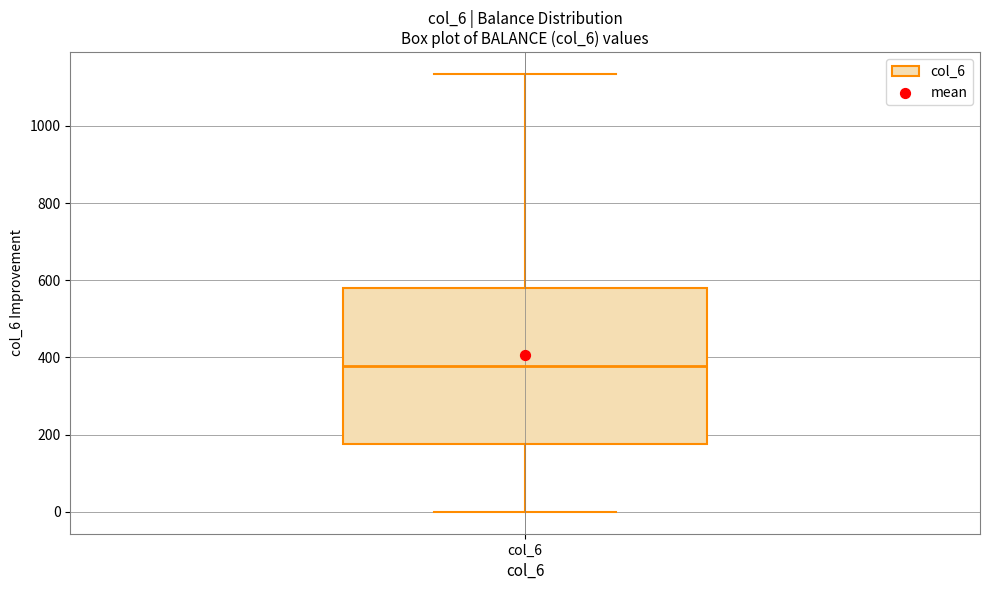

Transcribe this box plot: give where the median line is, the range the box spans, and where the two whiskers end, as read against the y-axis. The values are not printed on the chart, so give them approximately, as read against the axis.

median 380, box 180 to 580, whiskers 0 to 1140